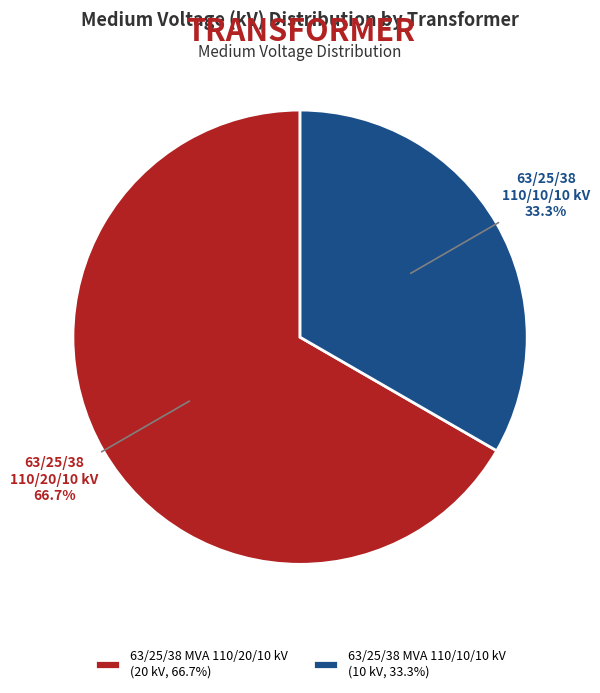

How many segments does this pie chart have?

2